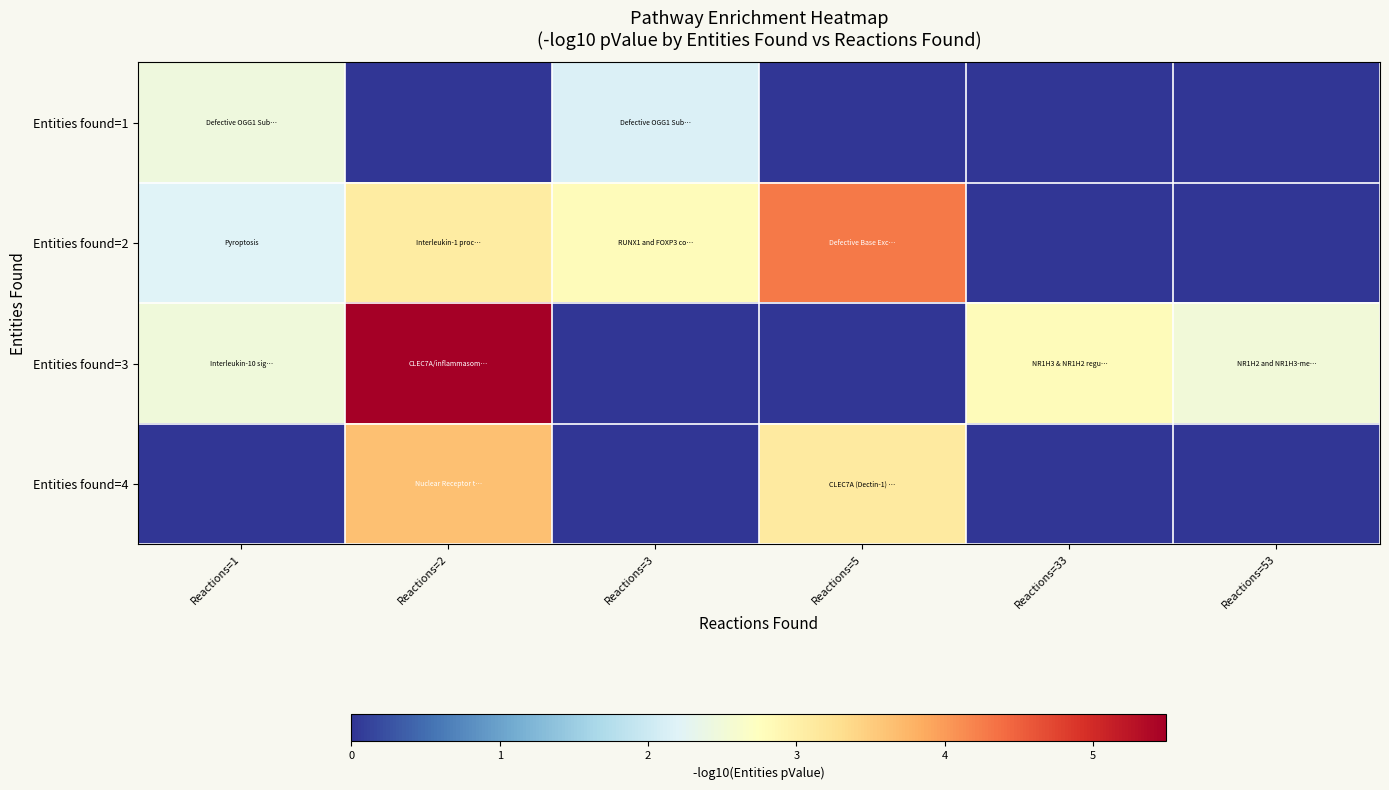

Reading left to right, what are all the values shown in this chart?

Entities found=1: Reactions=1=2.5	Reactions=2=0.0	Reactions=3=2.2	Reactions=5=0.0	Reactions=33=0.0	Reactions=53=0.0
Entities found=2: Reactions=1=2.2	Reactions=2=3.1	Reactions=3=2.8	Reactions=5=4.3	Reactions=33=0.0	Reactions=53=0.0
Entities found=3: Reactions=1=2.5	Reactions=2=5.5	Reactions=3=0.0	Reactions=5=0.0	Reactions=33=2.8	Reactions=53=2.5
Entities found=4: Reactions=1=0.0	Reactions=2=3.6	Reactions=3=0.0	Reactions=5=3.1	Reactions=33=0.0	Reactions=53=0.0